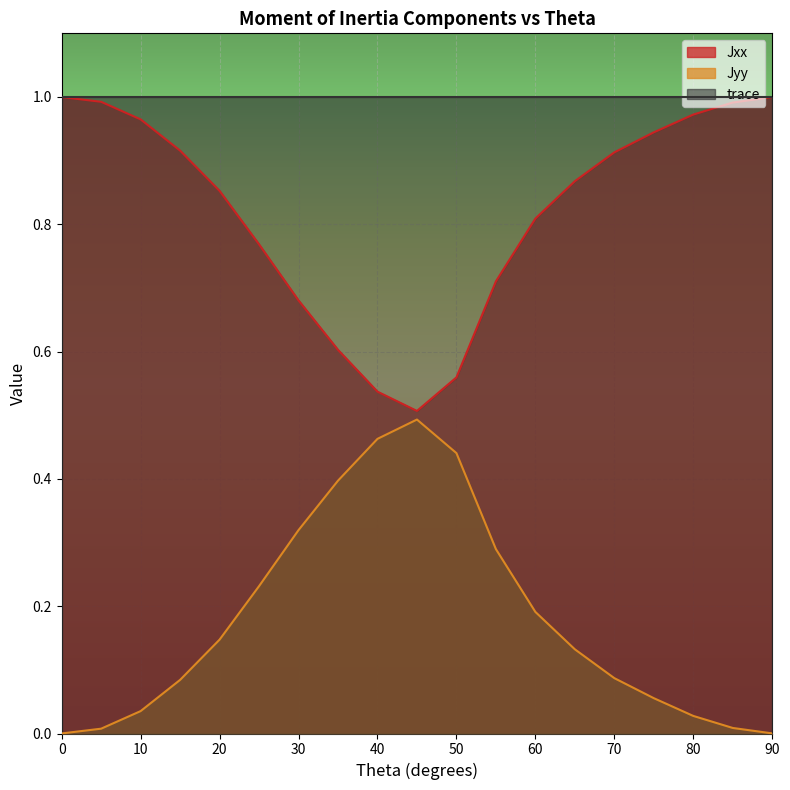

How many lines are shown in the chart?

3